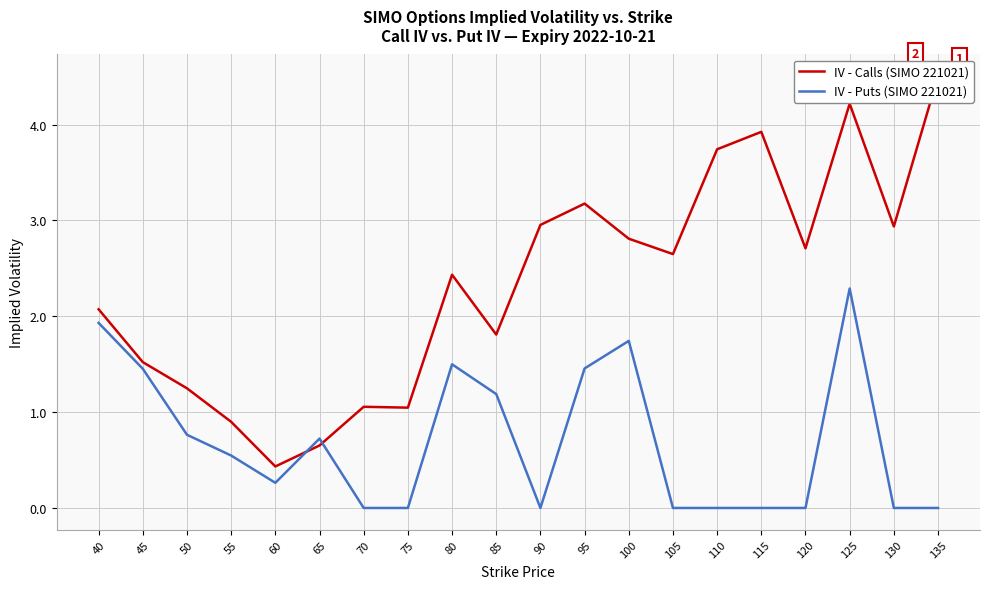

What is the average value of the IV - Calls (SIMO 221021) series?

2.3